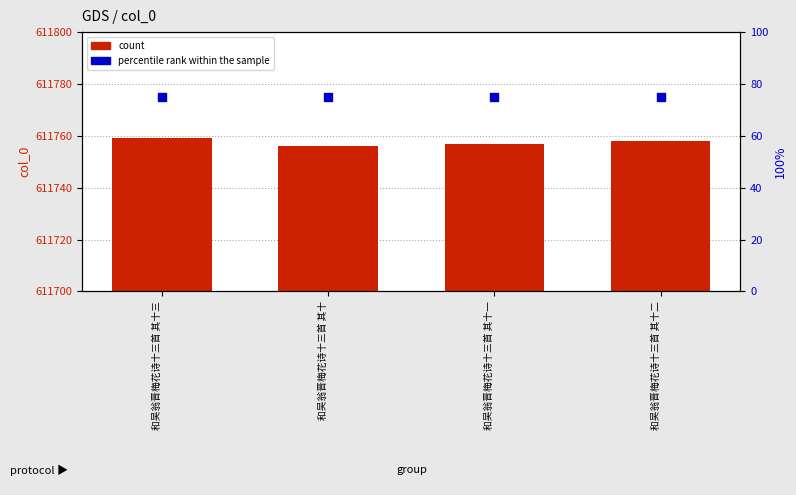

Is the value of percentile rank within the sample at 和吴翁晋梅花诗十三首 其十一 greater than the value of count at 和吴翁晋梅花诗十三首 其十二?

No